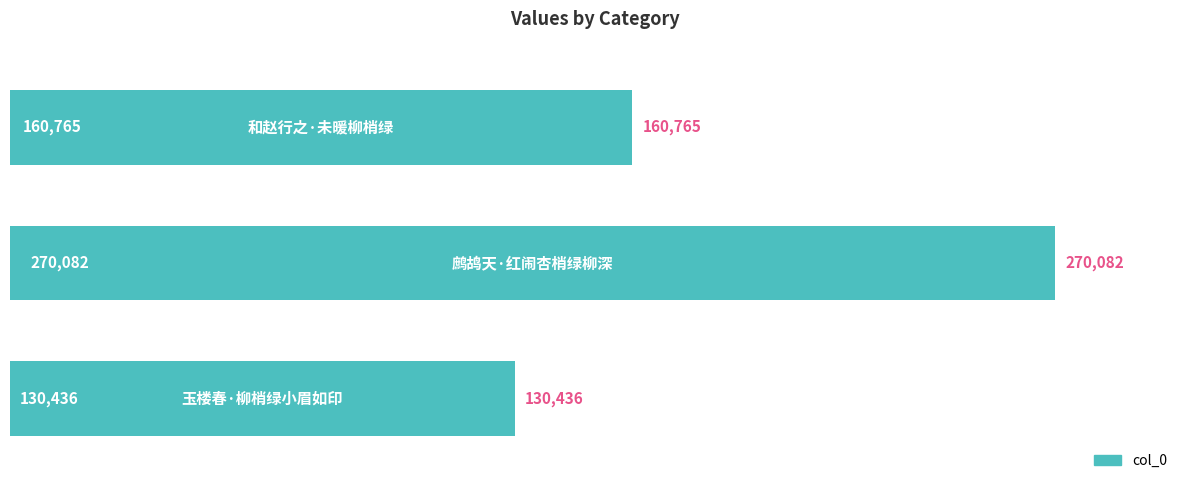

How many values are below 160765?

1